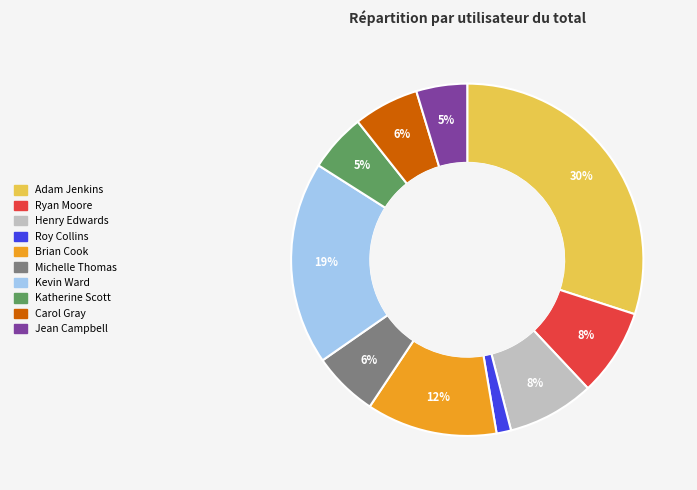

To the nearest percent, what is the combined percentage of Katherine Scott and Carol Gray?

11%